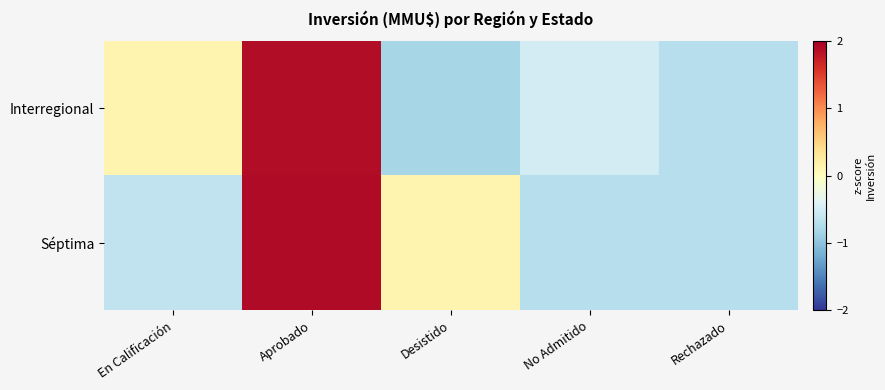

At which category does the chart reach its minimum across all series?

Desistido